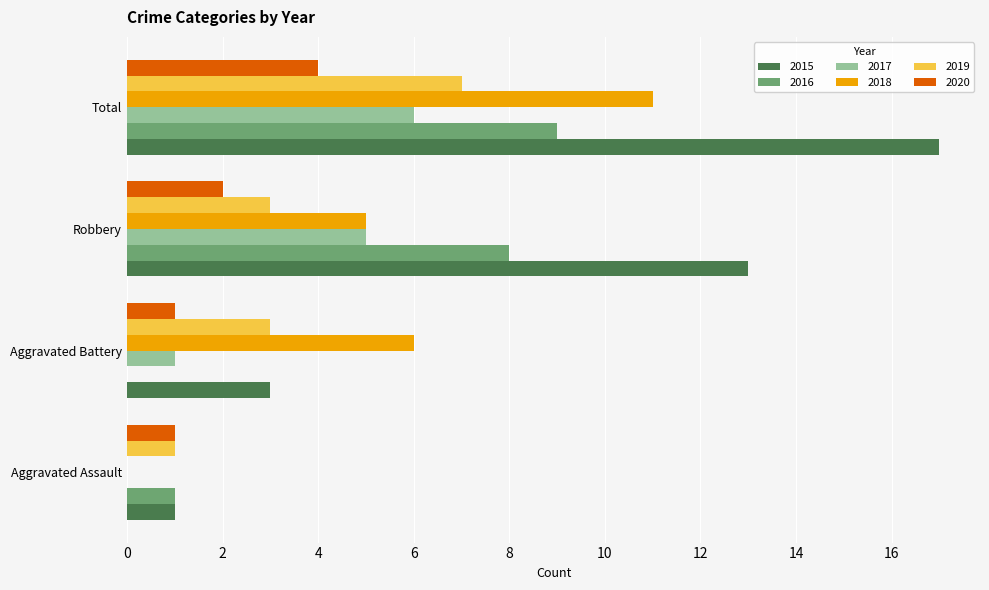

Is the value of 2015 at Robbery greater than the value of 2019 at Total?

Yes